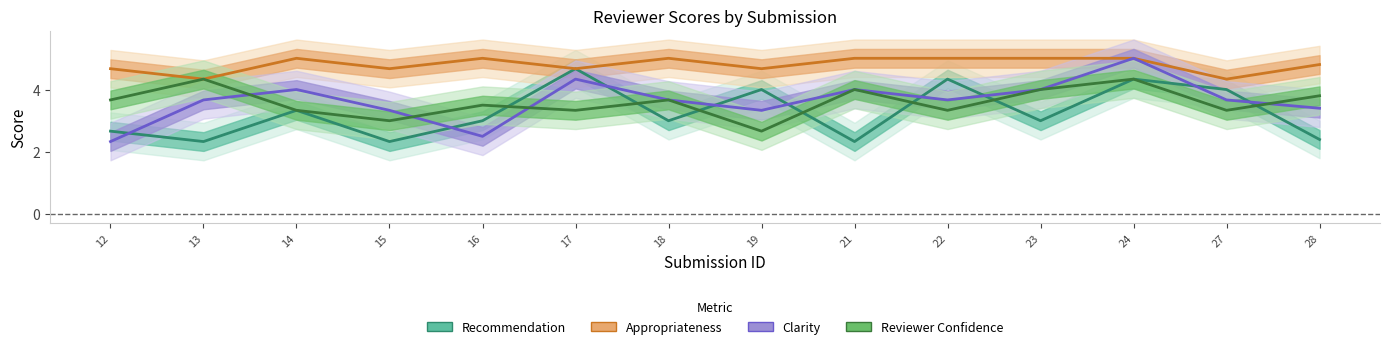

Reading left to right, transcribe all the data shown in this chart.

Recommendation: 2.7	2.3	3.3	2.3	3.0	4.7	3.0	4.0	2.3	4.3	3.0	4.3	4.0	2.4
Appropriateness: 4.7	4.3	5.0	4.7	5.0	4.7	5.0	4.7	5.0	5.0	5.0	5.0	4.3	4.8
Clarity: 2.3	3.7	4.0	3.3	2.5	4.3	3.7	3.3	4.0	3.7	4.0	5.0	3.7	3.4
Reviewer Confidence: 3.7	4.3	3.3	3.0	3.5	3.3	3.7	2.7	4.0	3.3	4.0	4.3	3.3	3.8